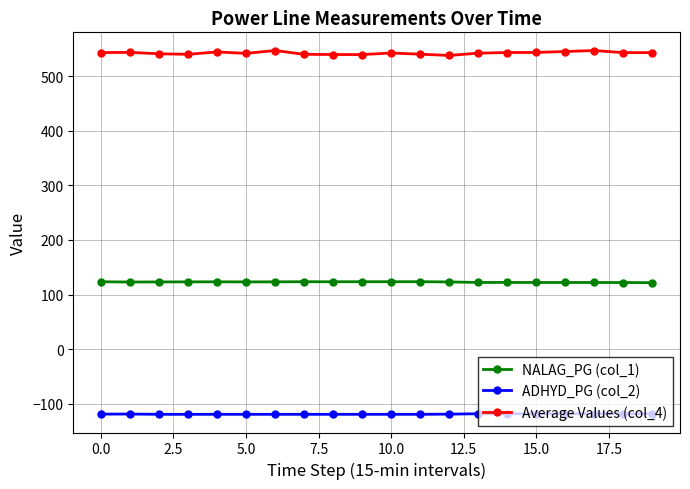

True or false: NALAG_PG (col_1) has more than 2 points higher than both neighbors.

True